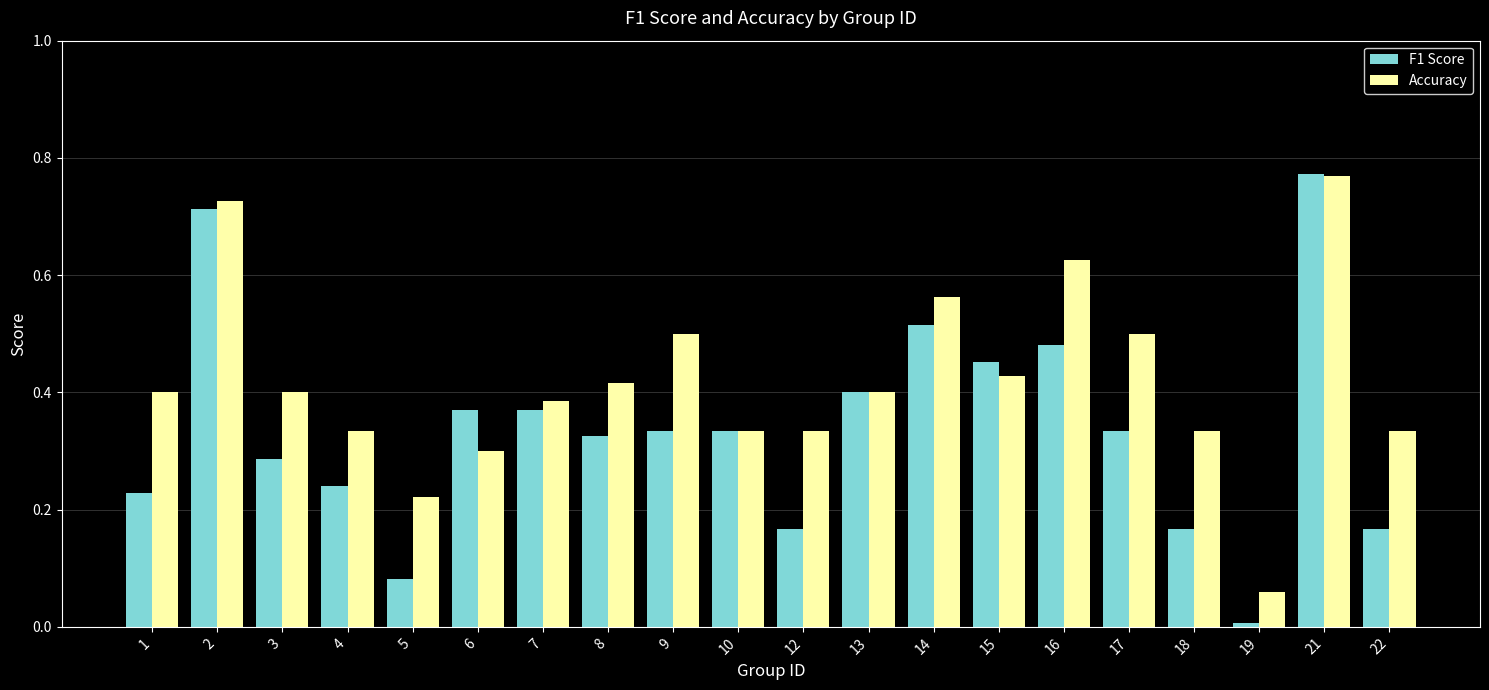

Which series has the largest total across all categories?

Accuracy